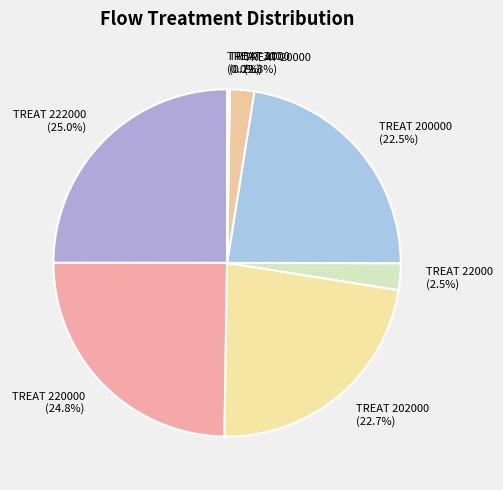

Do TREAT 22000 and TREAT 222000 together represent more than half of the pie?

No